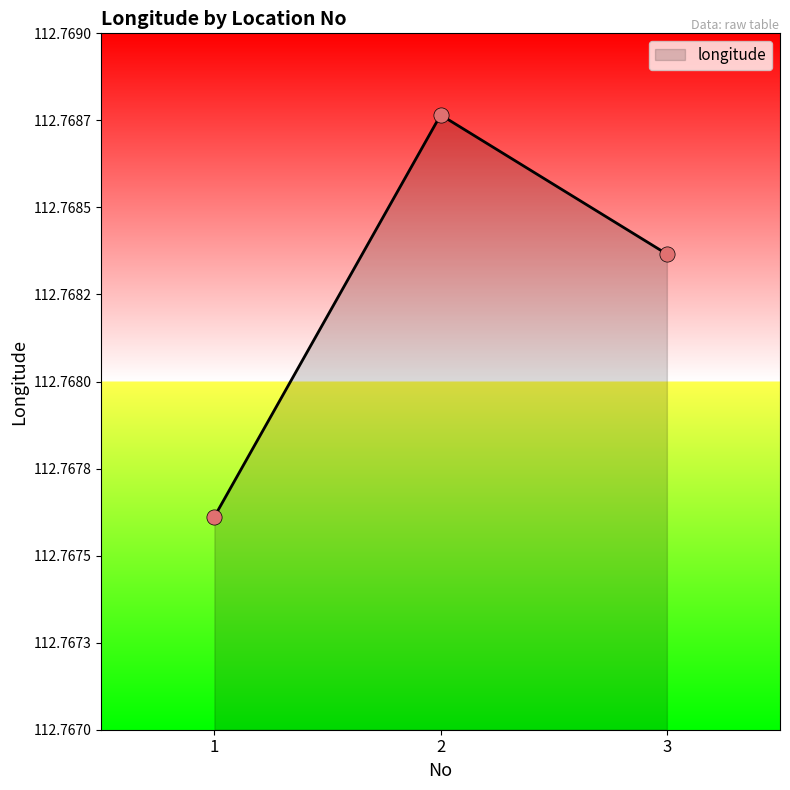

Approximately how many times larger is the value at 2 compared to 1?

1.0